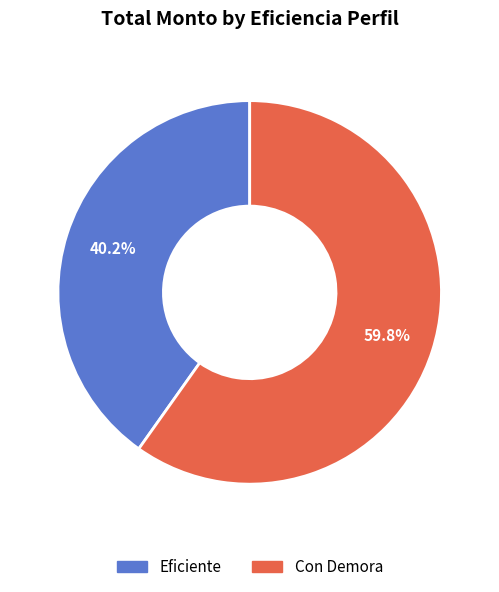

Approximately how many times larger is the value at Con Demora compared to Eficiente?

1.5